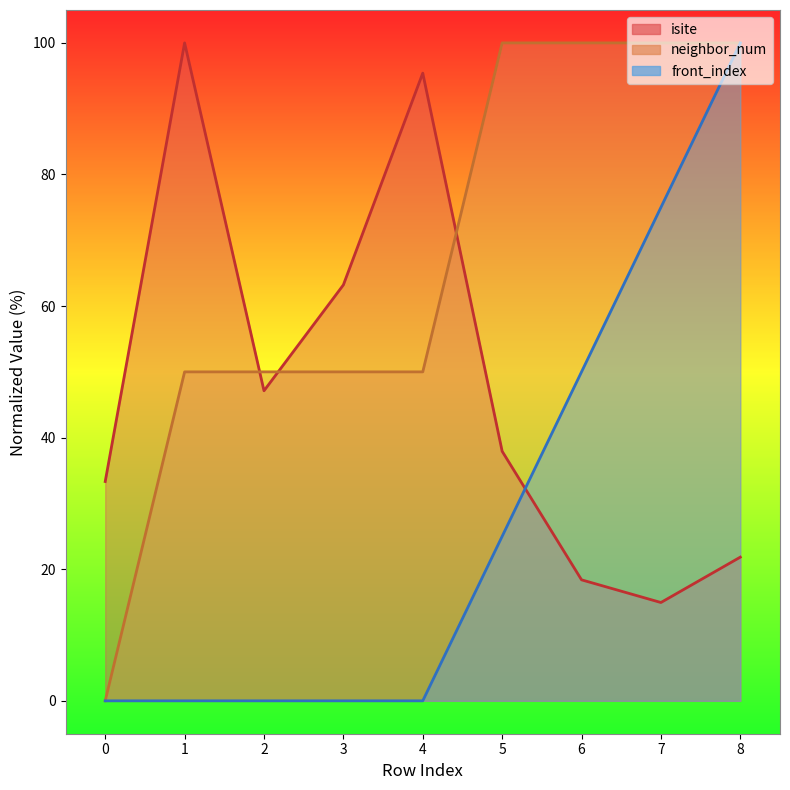

Rank the series at 7 from highest to lowest value.

neighbor_num, front_index, isite